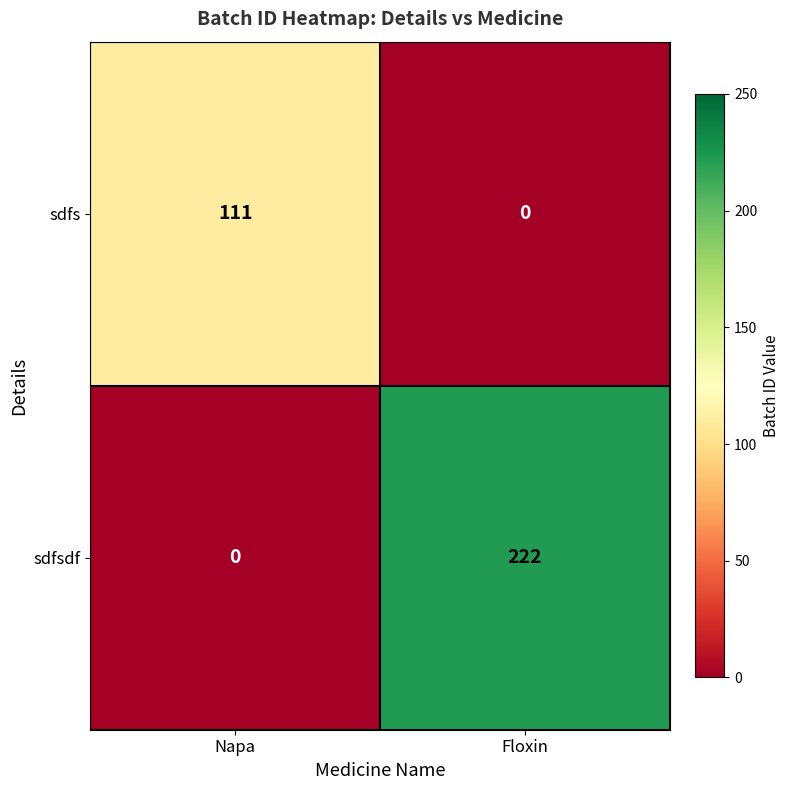

Reading right to left, what are all the values shown in this chart?

sdfs: Floxin=0	Napa=111
sdfsdf: Floxin=222	Napa=0